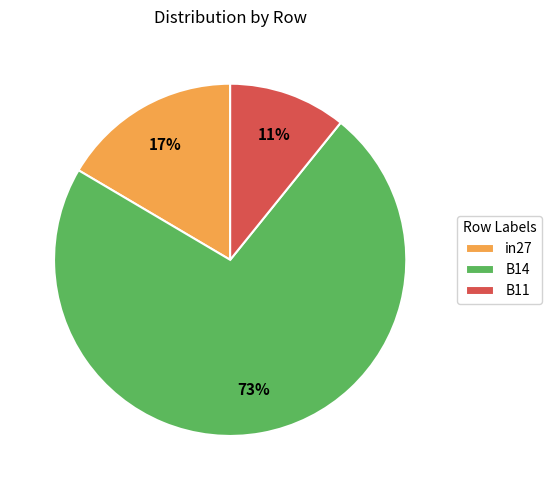

Does in27 represent more than half of the total?

No